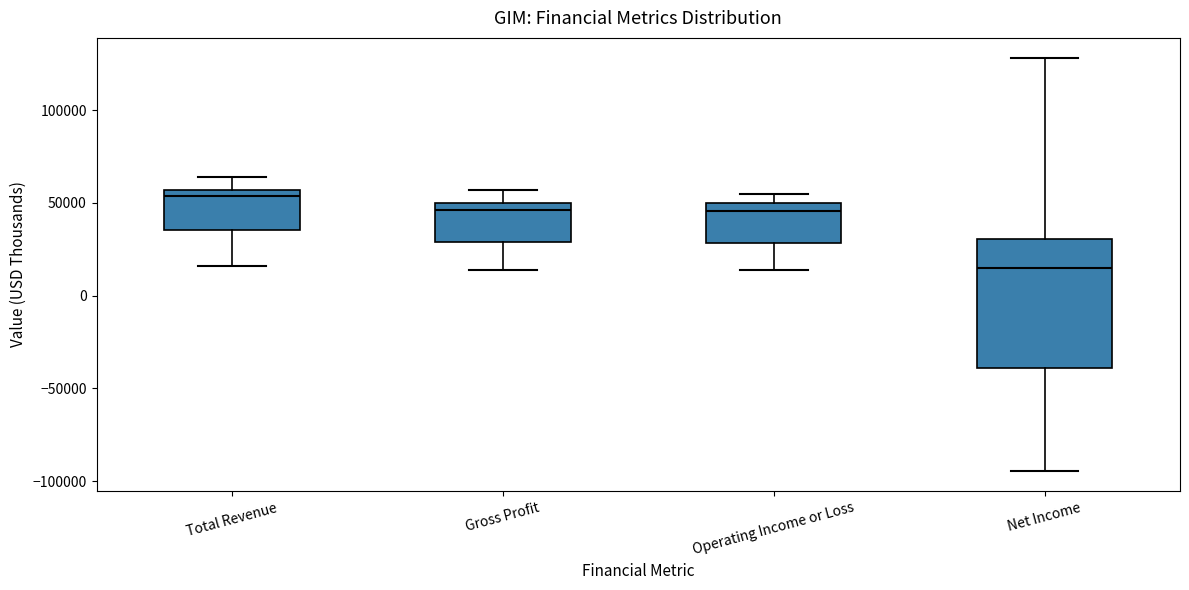

Reading left to right, transcribe this box plot: for each box, give where its median line is, the range the box spans, and where its two whiskers end, as read against the y-axis. The values are not printed on the chart, so give them approximately, as read against the axis.

Total Revenue: median 55000 (just below the box's upper edge), box 35000 to 55000, whiskers 15000 to 65000
Gross Profit: median 45000, box 30000 to 50000, whiskers 15000 to 55000
Operating Income or Loss: median 45000, box 30000 to 50000, whiskers 15000 to 55000
Net Income: median 15000, box -40000 to 30000, whiskers -95000 to 130000